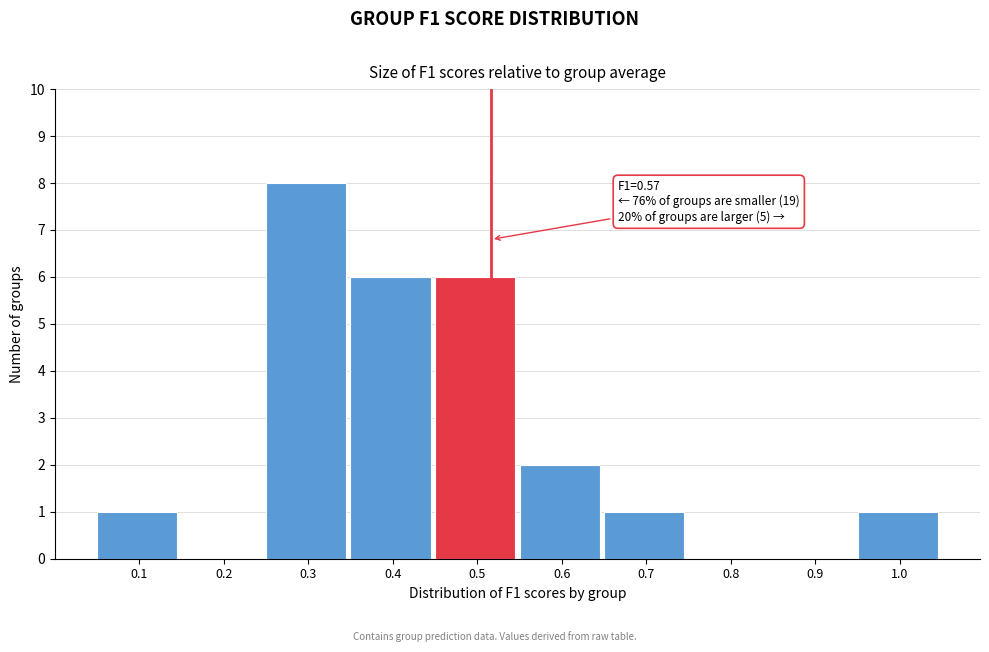

Reading left to right, list all the values displayed in this chart.

0.1=1	0.2=0	0.3=8	0.4=6	0.5=6	0.6=2	0.7=1	0.8=0	0.9=0	1.0=1